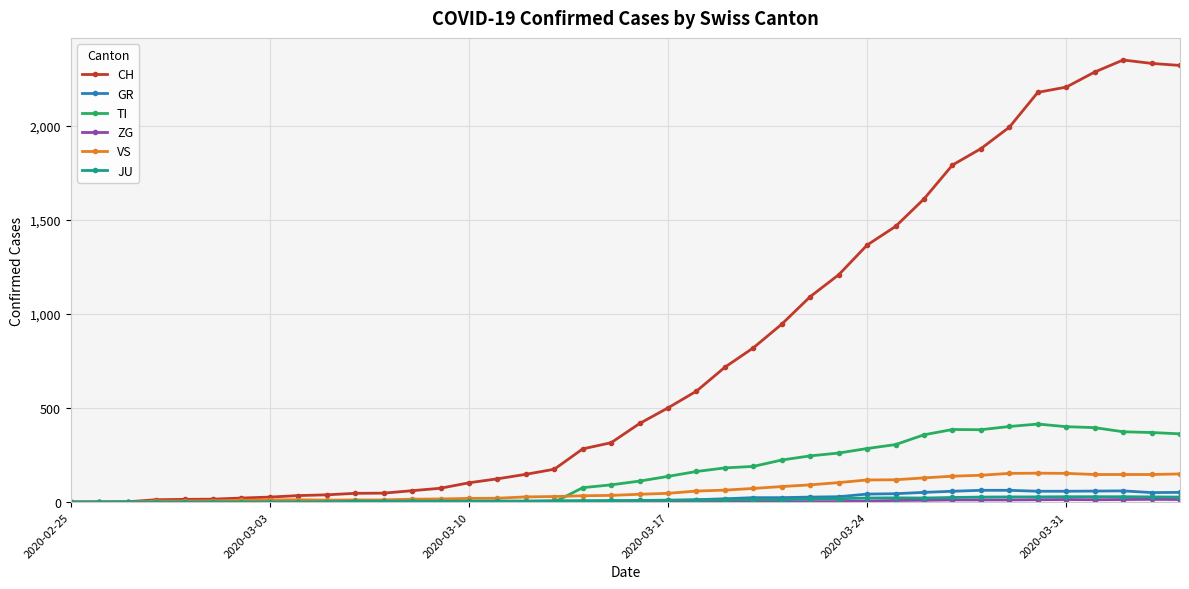

What is the highest value of the CH series?

2349